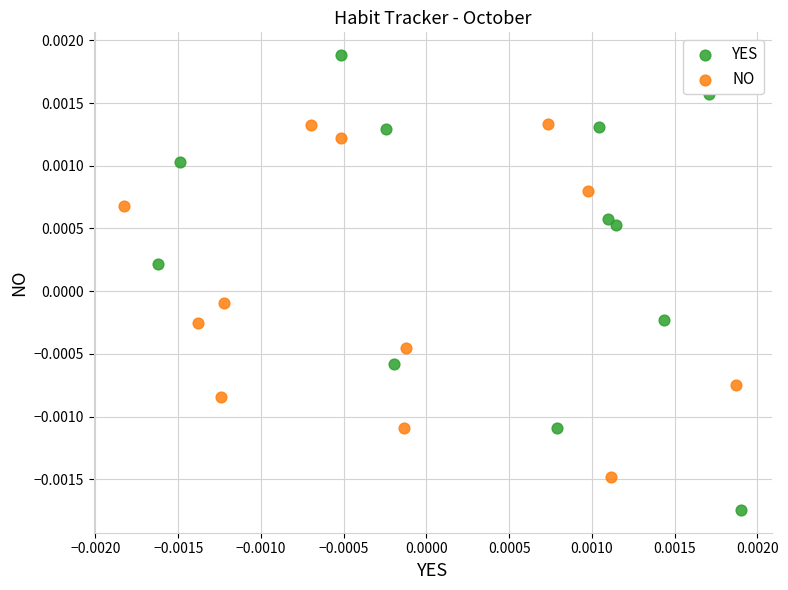

Which series has the largest Y range (max minus min)?

YES